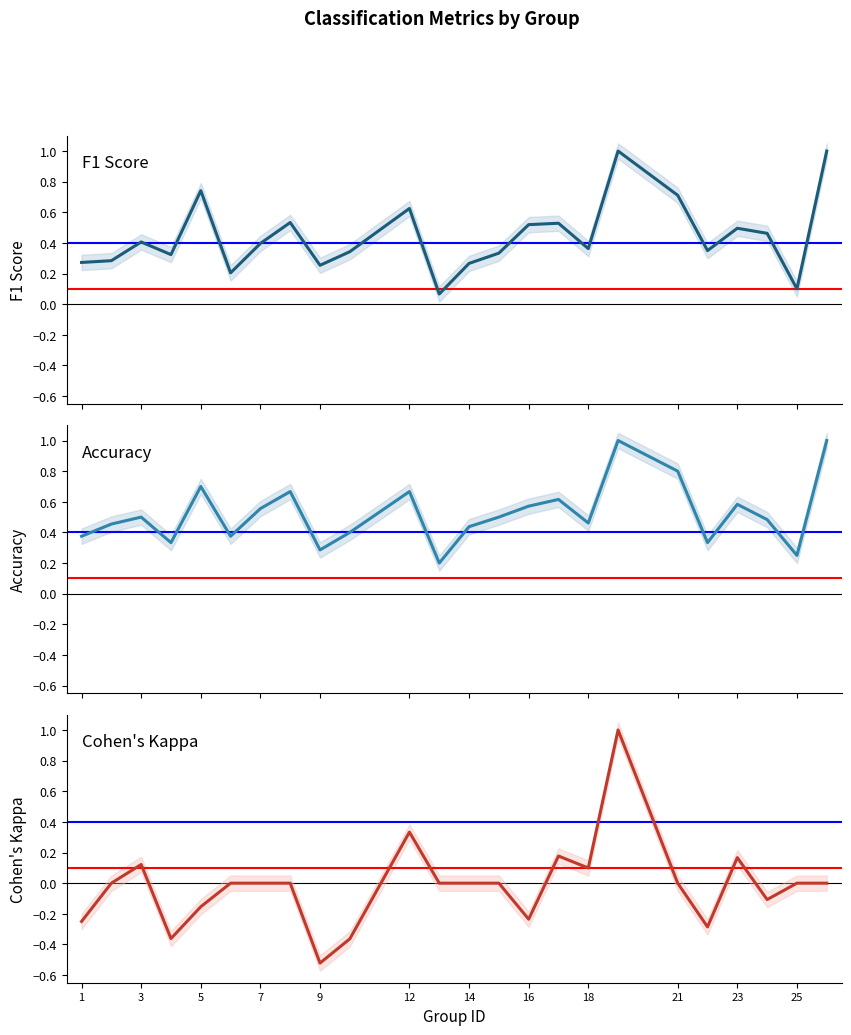

What is the label of the 8th point from the left?

16